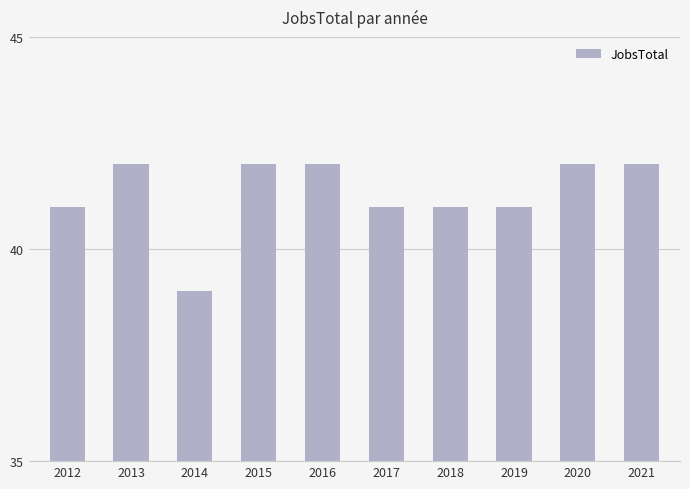

What is the sum of all values?

413